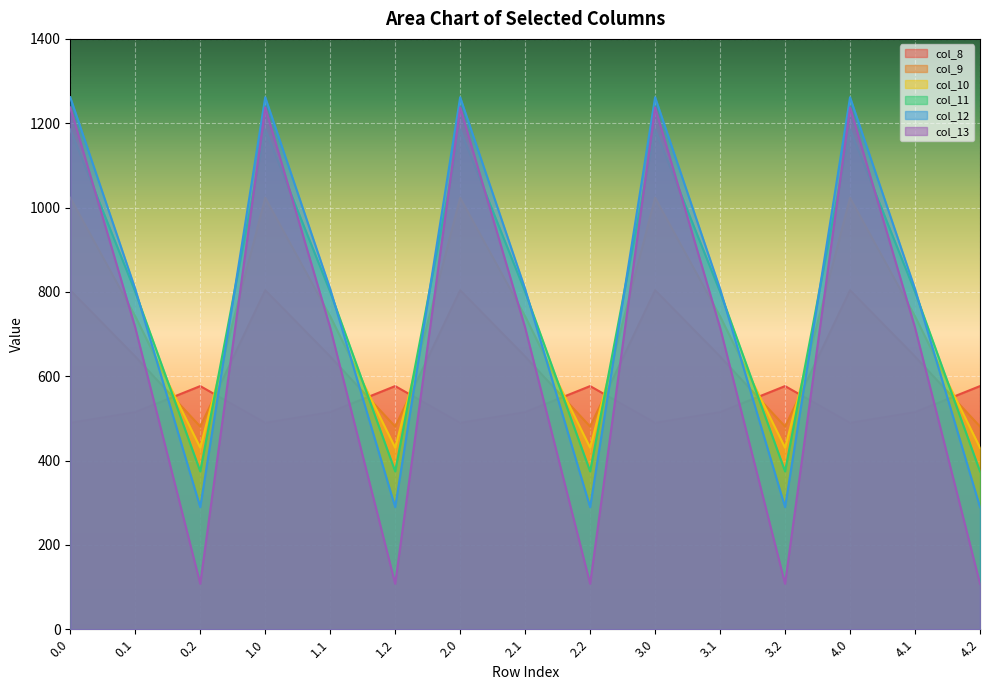

Is it true that col_10 equals 742.1 at 4.1?

True